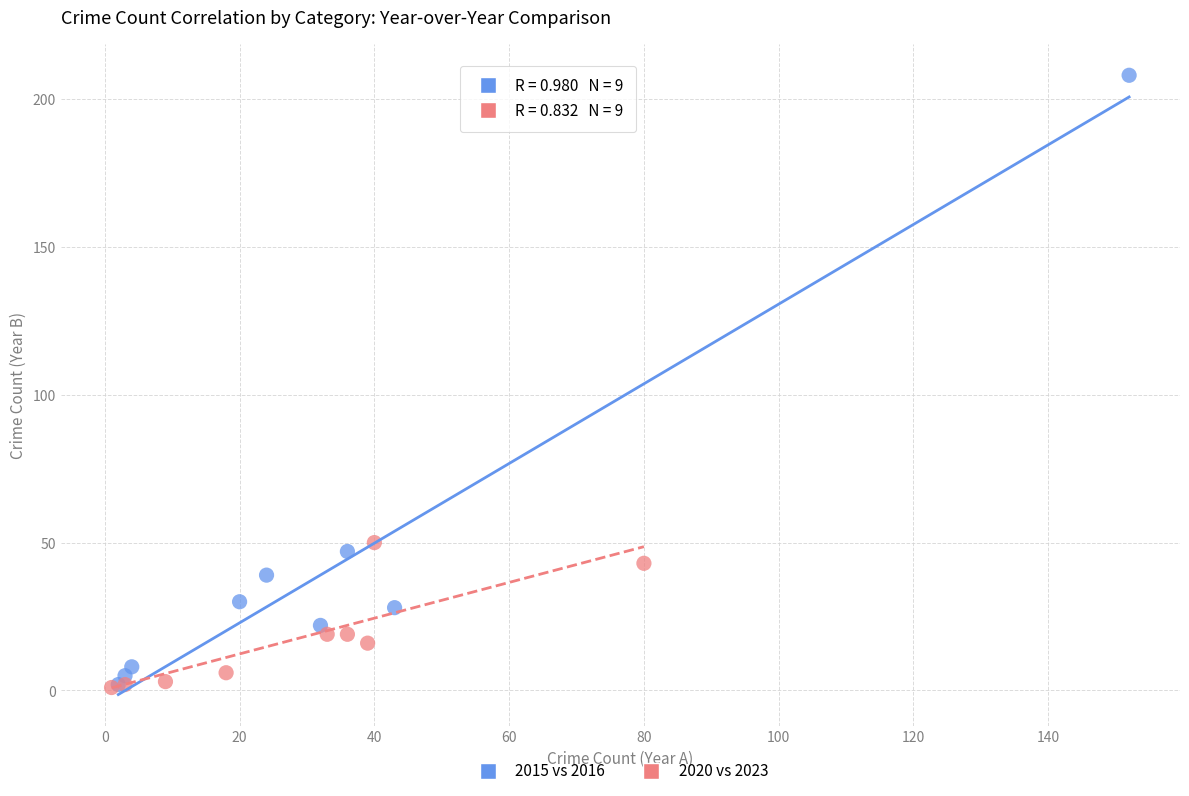

Which series has the largest Y range (max minus min)?

2015 vs 2016